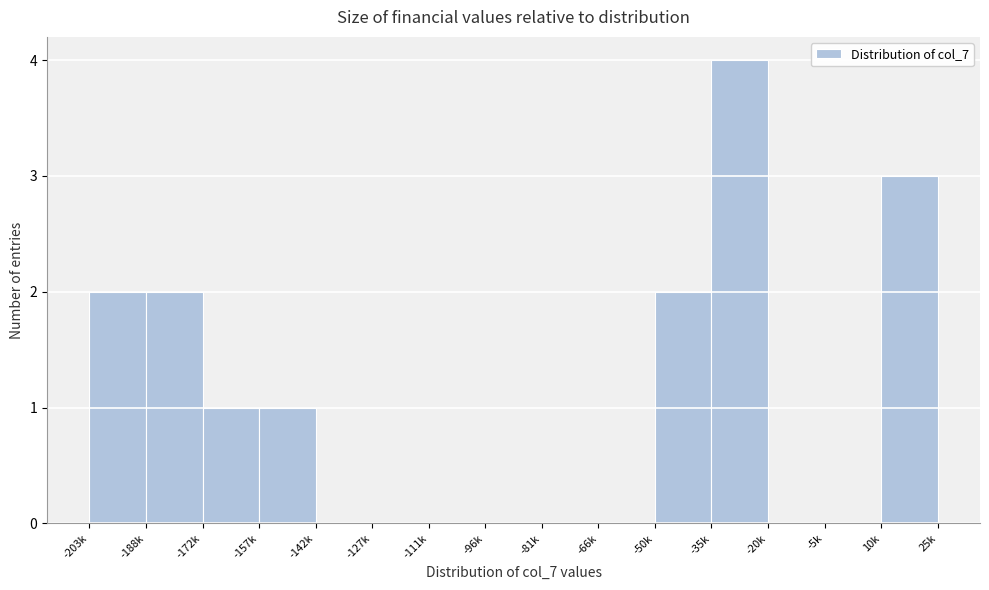

Reading right to left, transcribe all the data shown in this chart.

10k=3	-5k=0	-20k=0	-35k=4	-50k=2	-66k=0	-81k=0	-96k=0	-111k=0	-127k=0	-142k=0	-157k=1	-172k=1	-188k=2	-203k=2